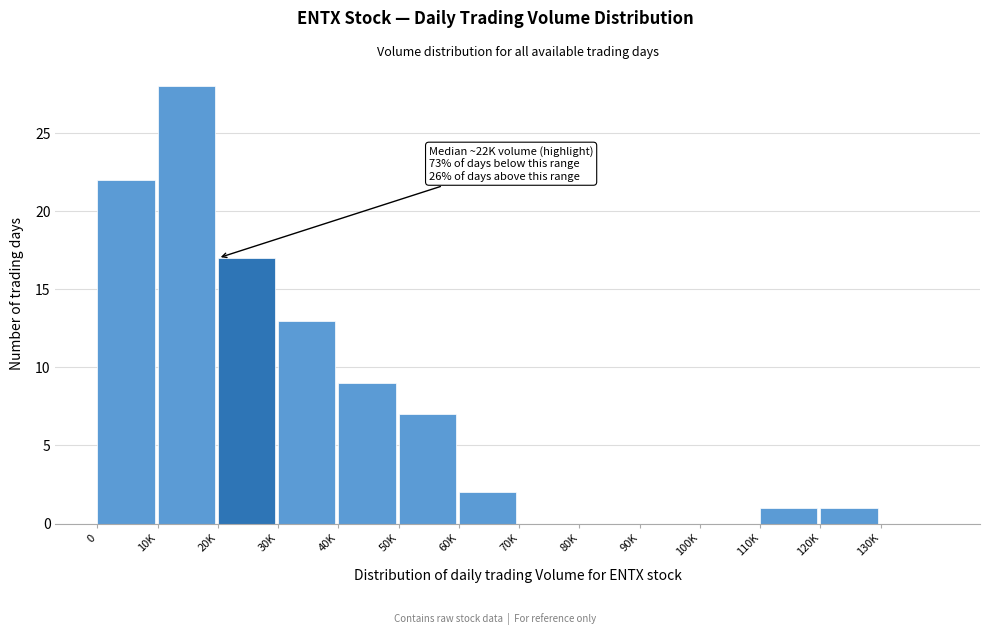

Reading left to right, transcribe all the data shown in this chart.

0=22	10K=28	20K=17	30K=13	40K=9	50K=7	60K=2	70K=0	80K=0	90K=0	100K=0	110K=1	120K=1	130K=0